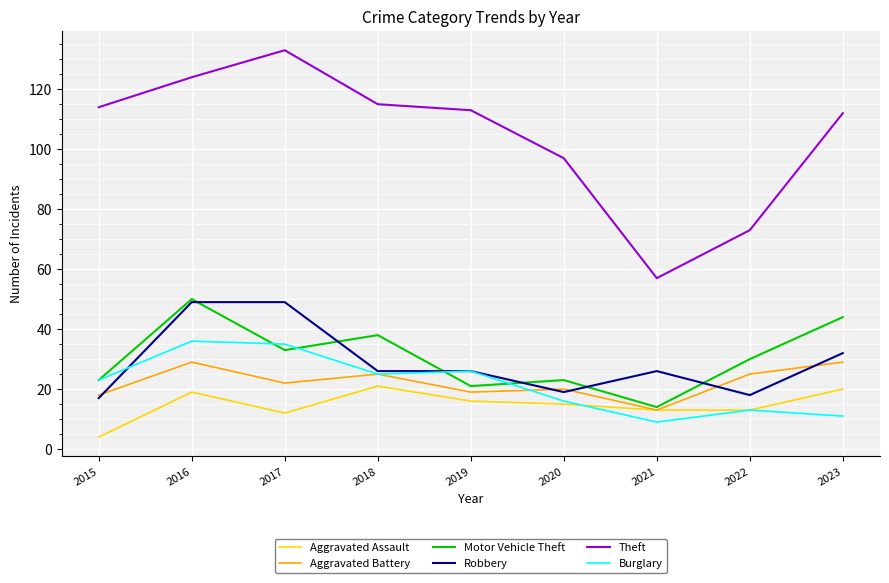

True or false: Burglary has a value of 35 at 2019.

False